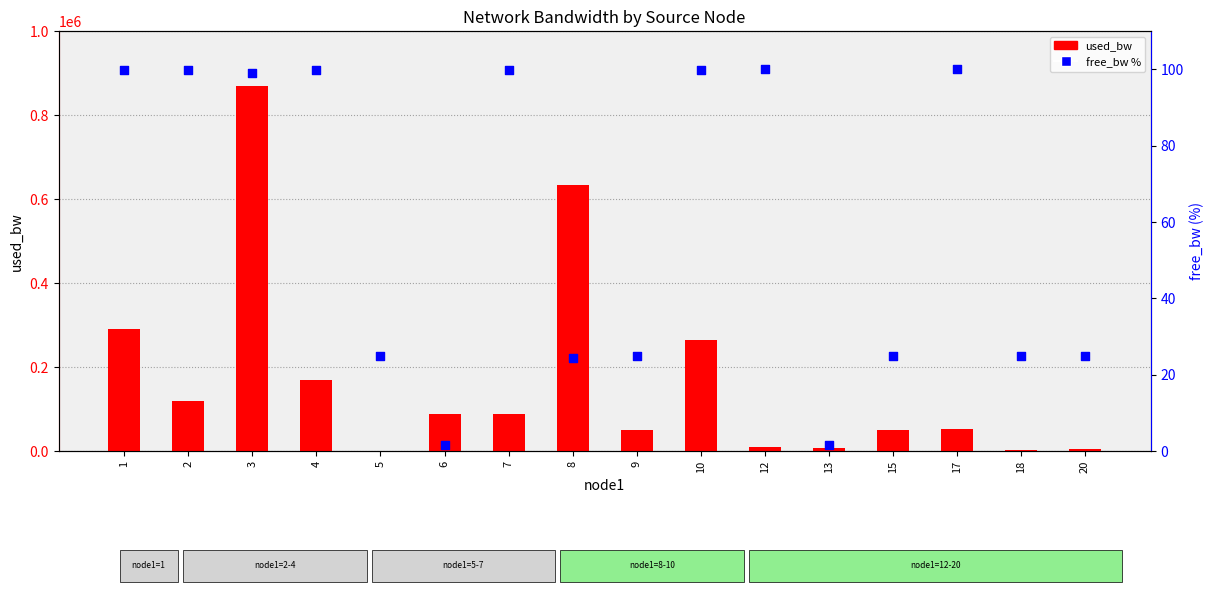

Which series reaches the maximum Y coordinate?

used_bw